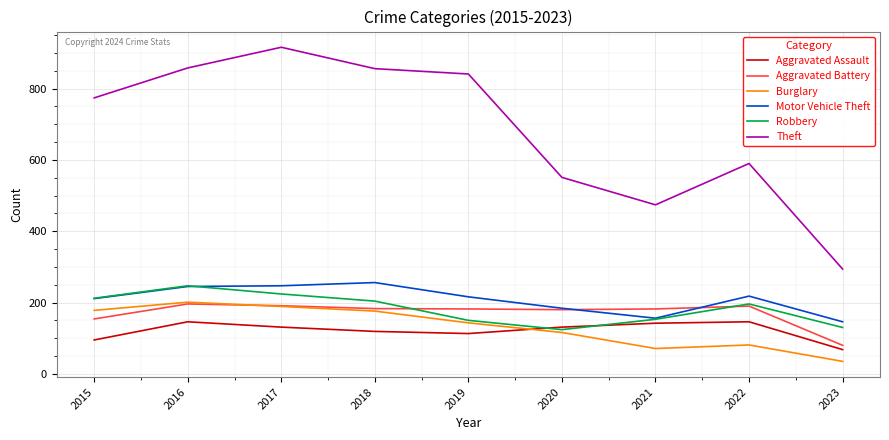

What is the difference between the maximum and minimum values in the Aggravated Assault series?

78